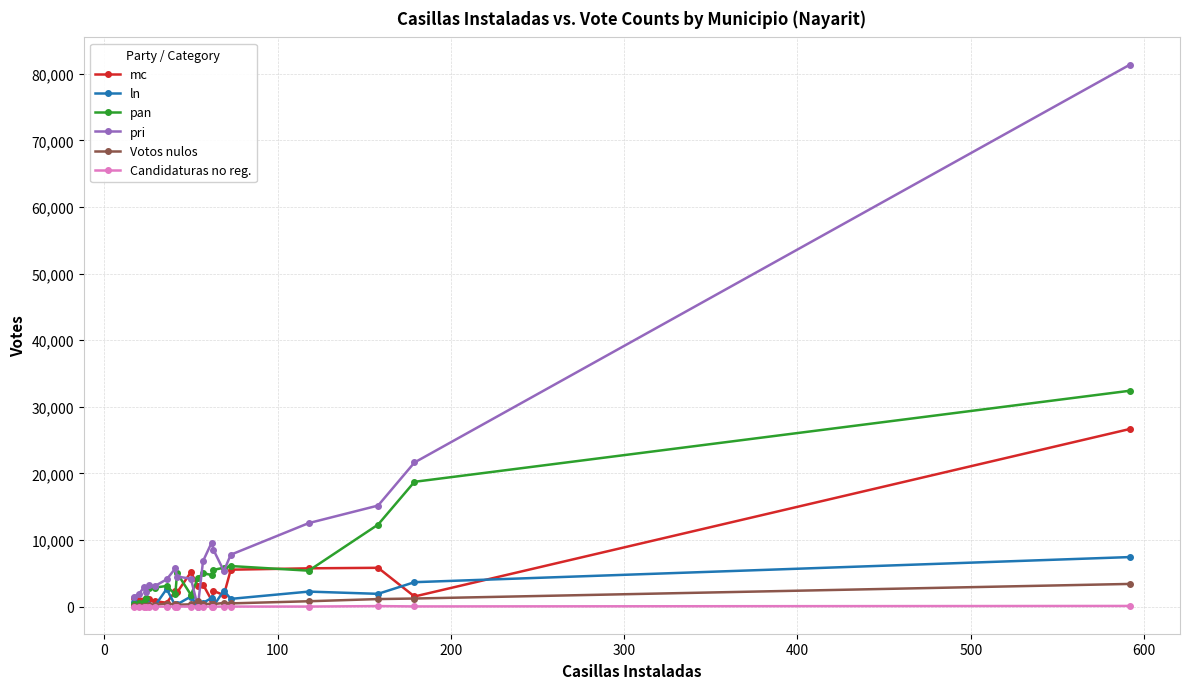

Which series has the largest range (max minus min)?

pri